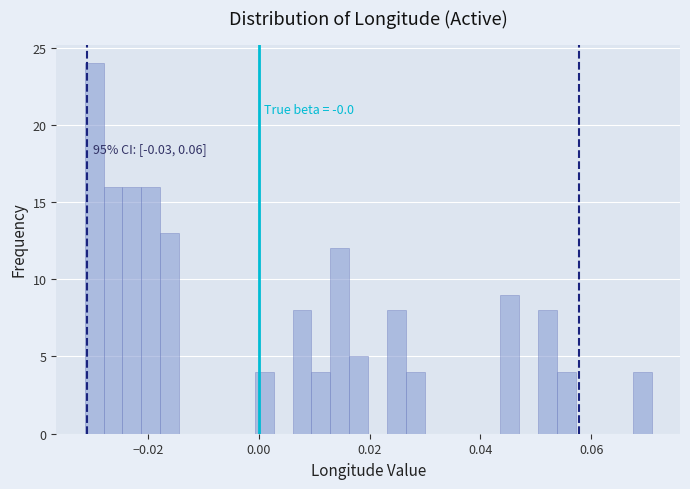

Around what value on the x-axis is the tallest bar? Give the approximate position of its centre, as read against the axis.

-0.030